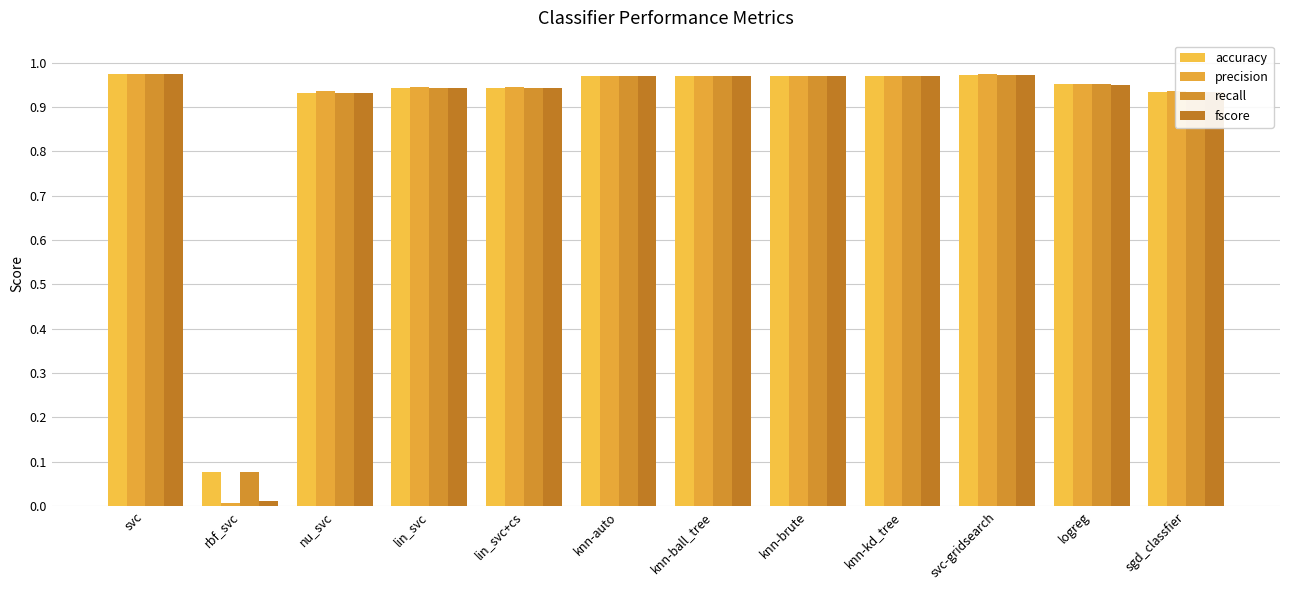

Which series has the largest total across all categories?

accuracy